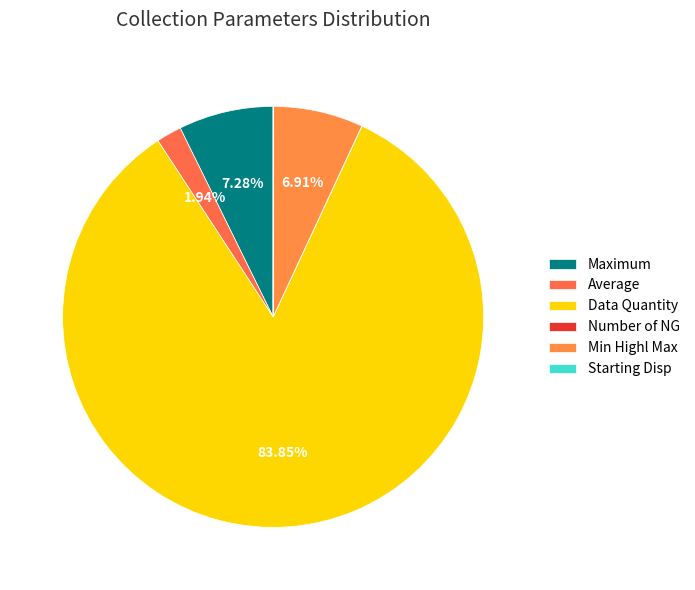

What portion of the pie excludes Number of NG?

100.0%